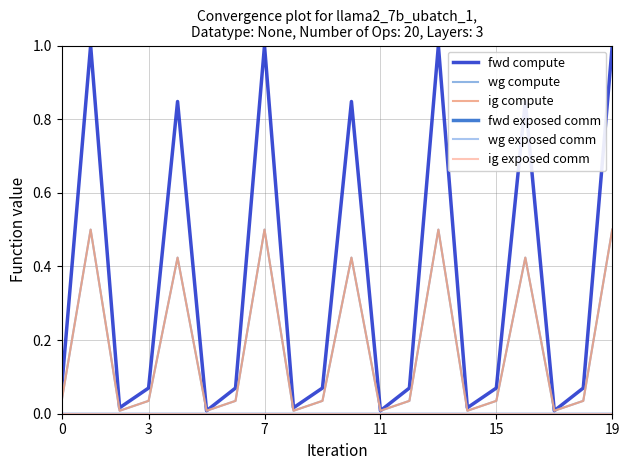

What is the sum of all fwd compute values?

7.1